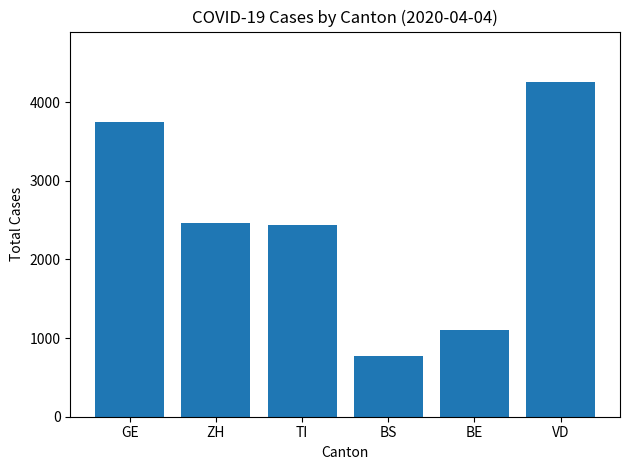

What is the difference between the maximum and minimum values?

3492